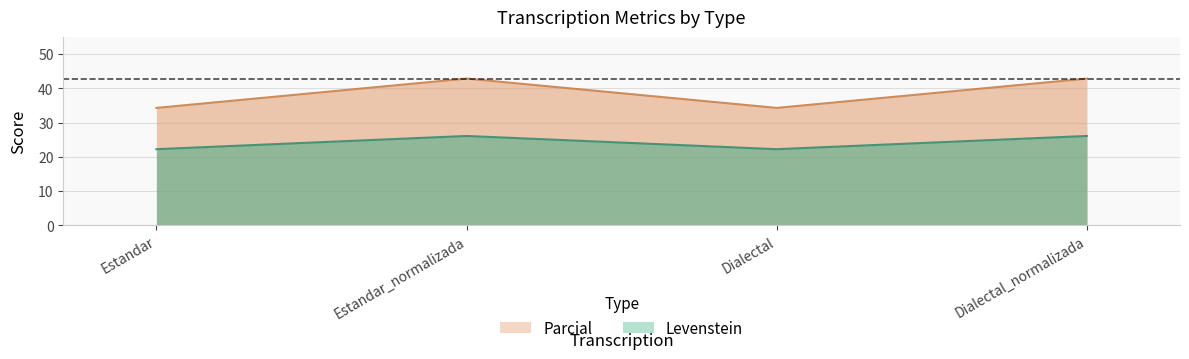

What is the highest value of the Levenstein series?

26.1